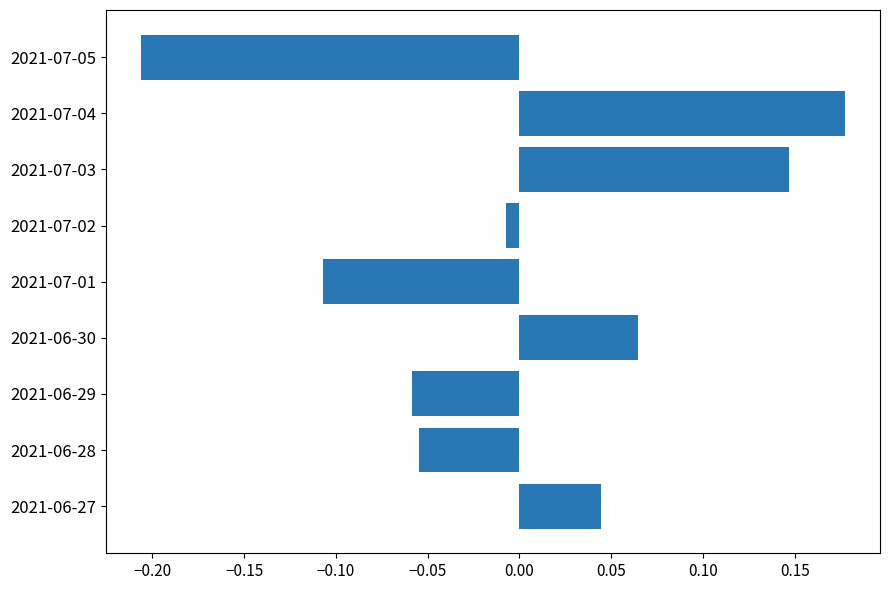

Which category has the lowest value across all series?

2021-07-05